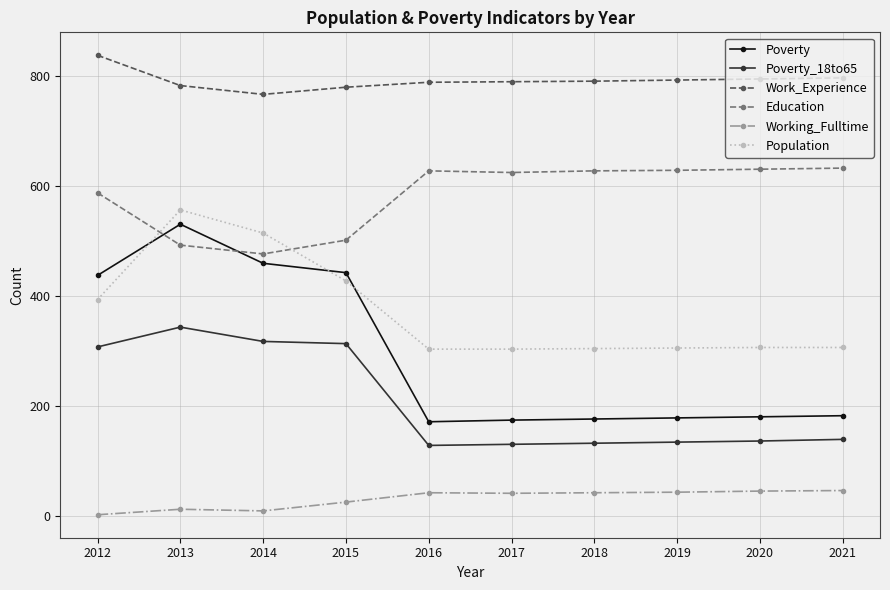

What is the total value across all series at 2015?

2487